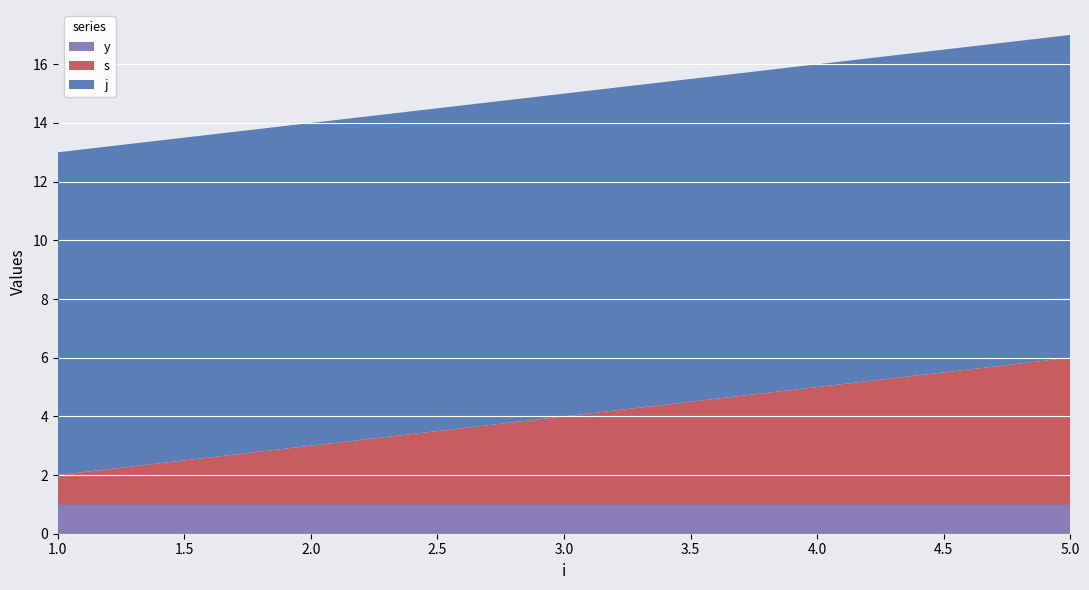

Reading left to right, extract all data points from this chart.

s: 1	2	3	4	5
j: 11	11	11	11	11
y: 1	1	1	1	1